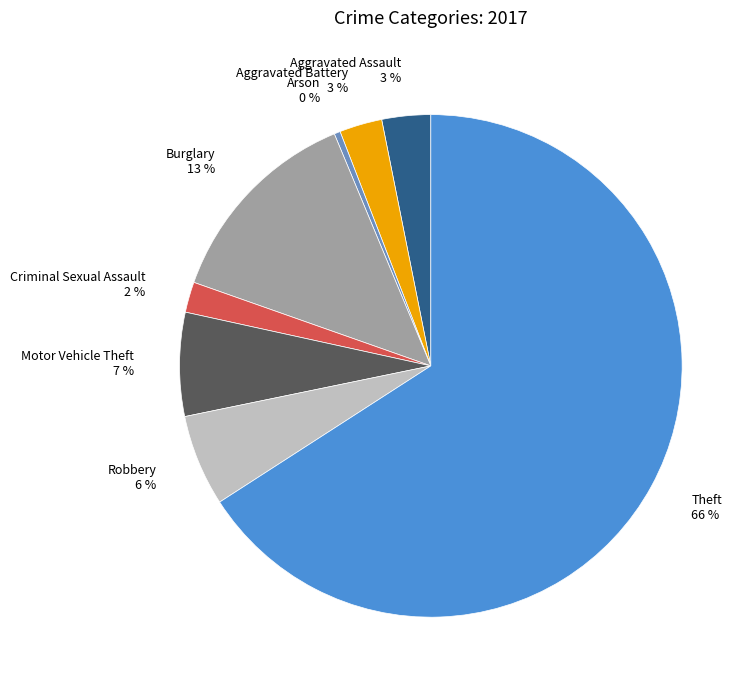

Does any single category account for the majority?

Yes